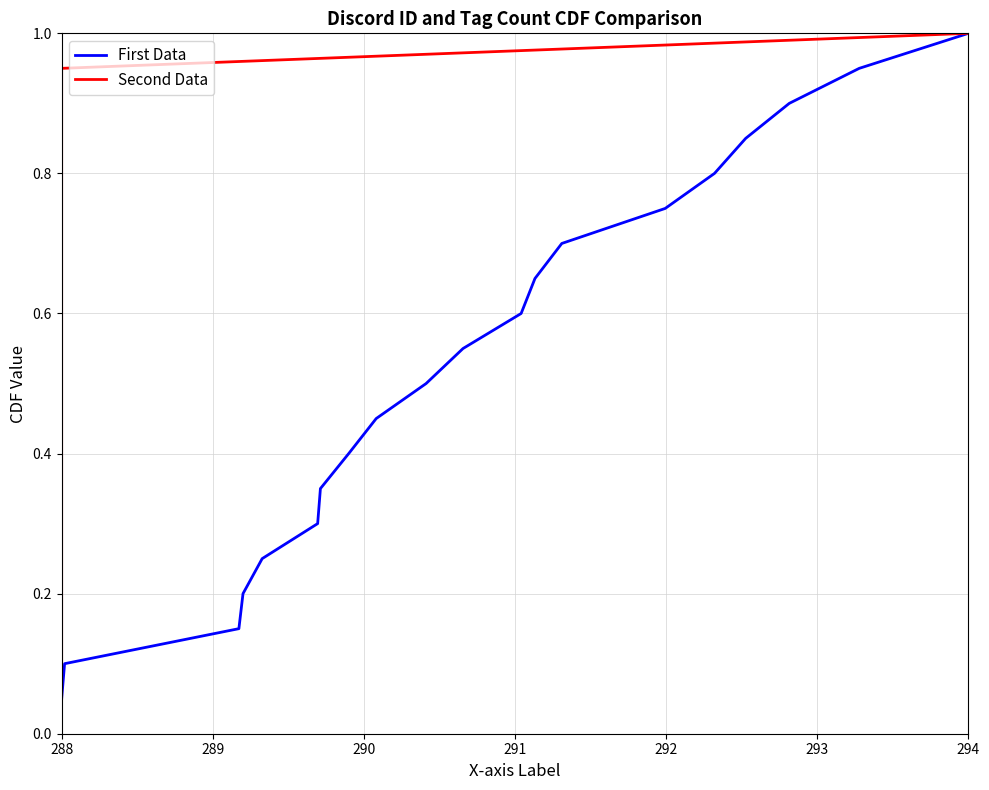

Which category has the highest value in the First Data series?

294